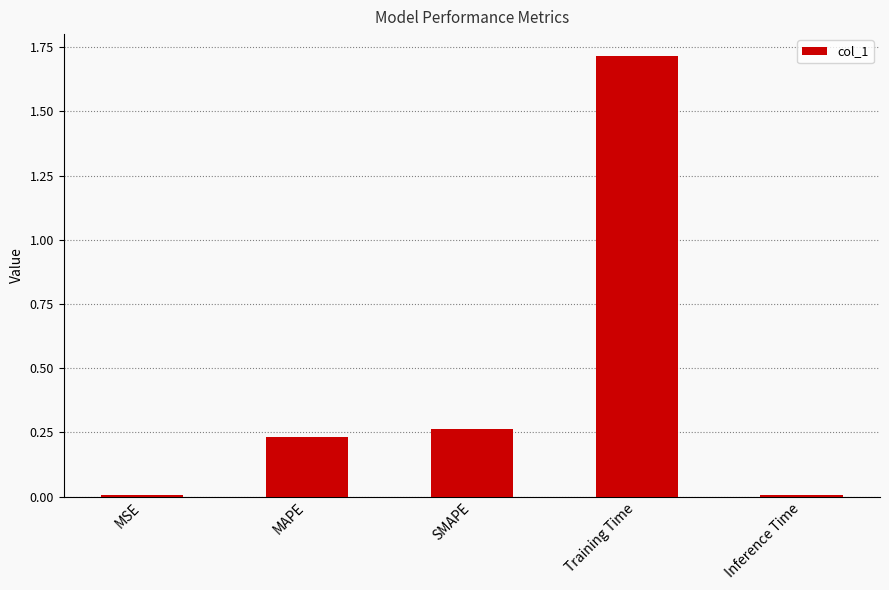

What is the average value?

0.4